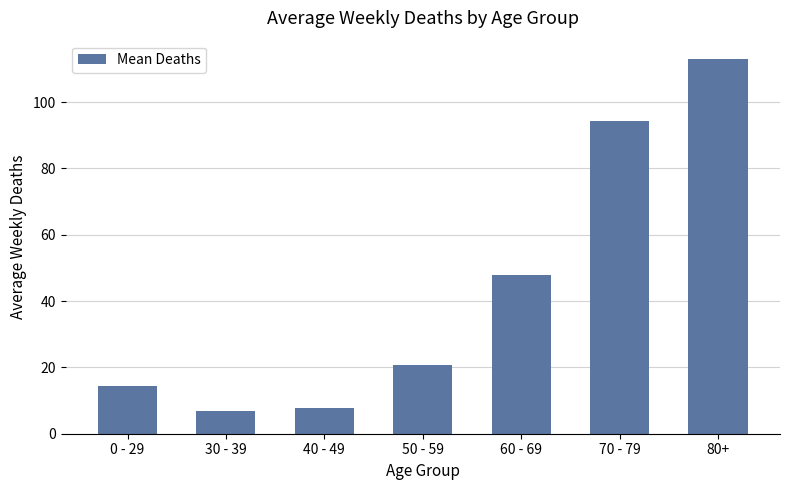

What is the value of the 4th bar from the left?

20.7